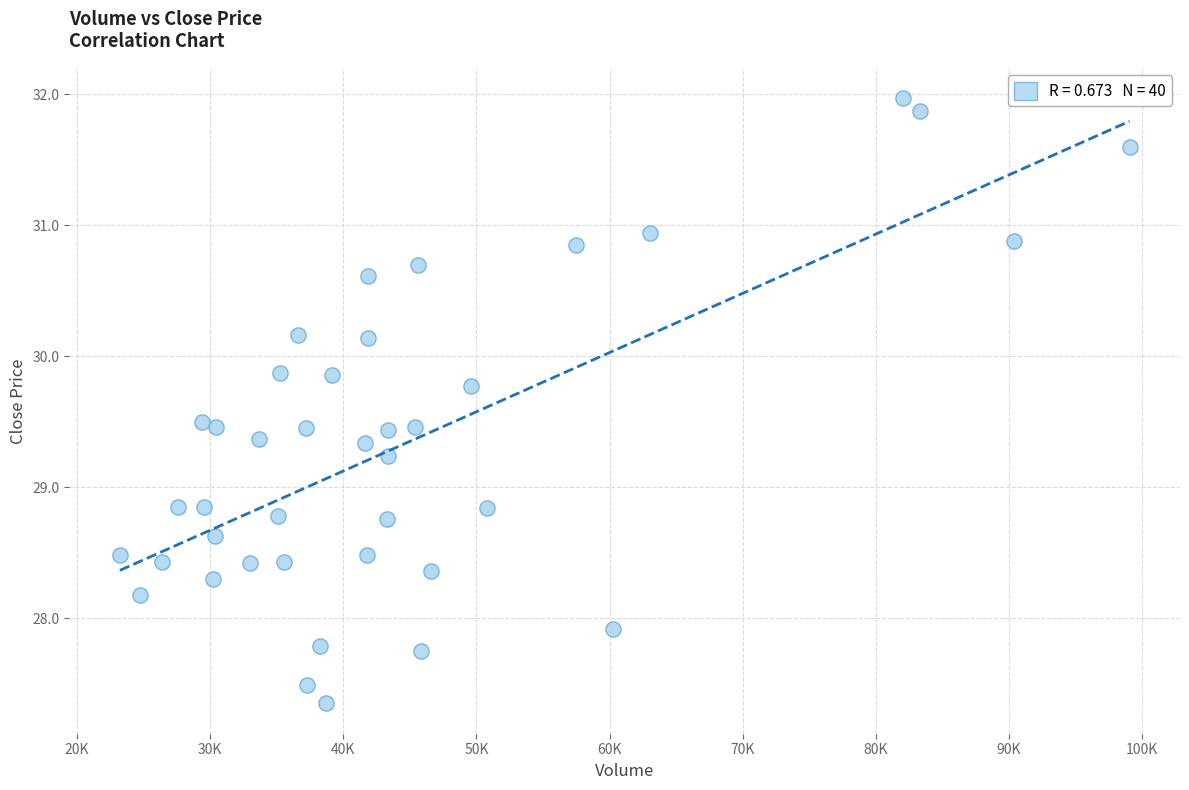

What is the range of Y values (max minus min)?

4.6